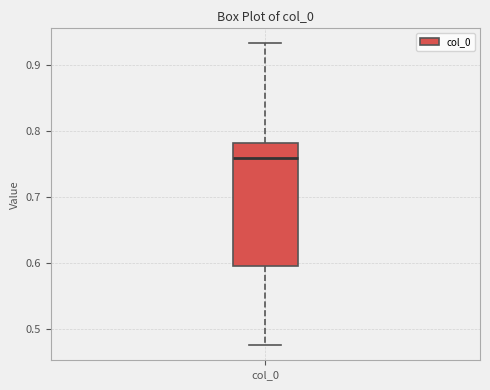

Where does the lower whisker of the box for col_0 end on the y-axis? The values are not printed on the chart, so give them approximately, as read against the axis.

0.47